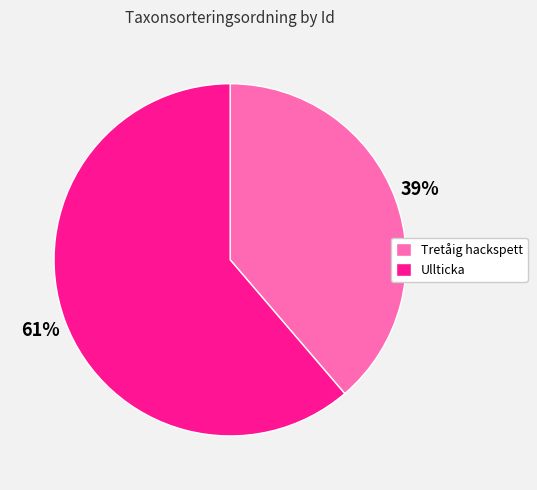

Does Ullticka account for over 50% of the chart?

Yes